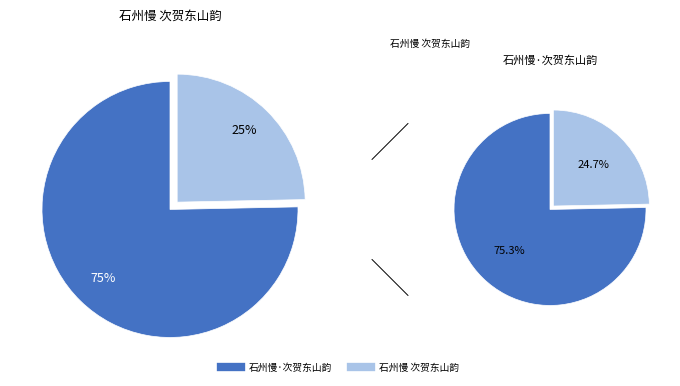

Is there any slice that represents more than half of the pie?

Yes